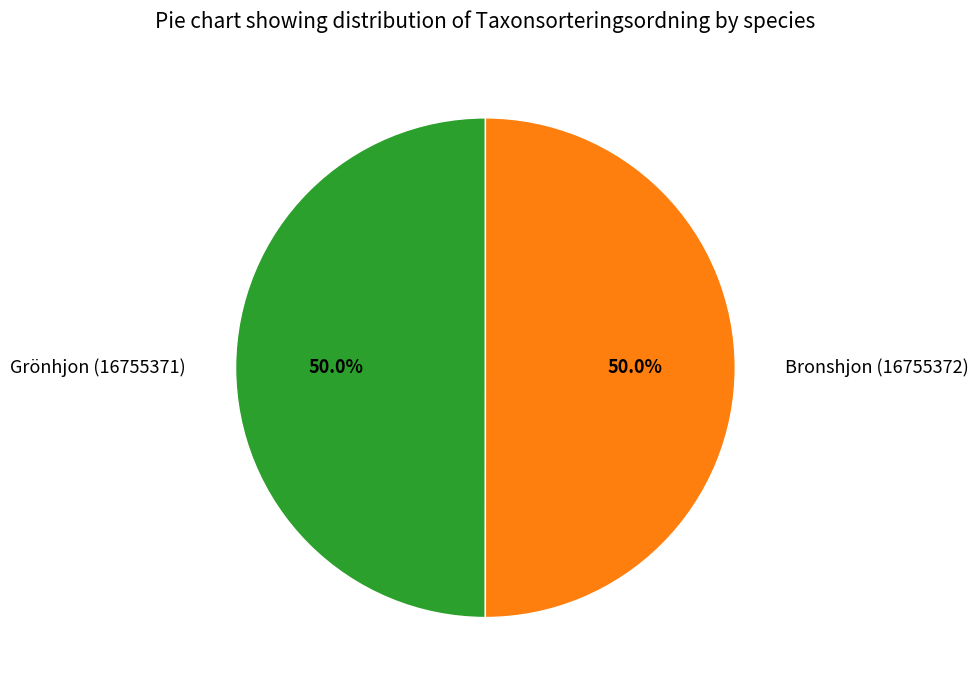

True or false: Grönhjon (16755371) accounts for 50% of the total.

True